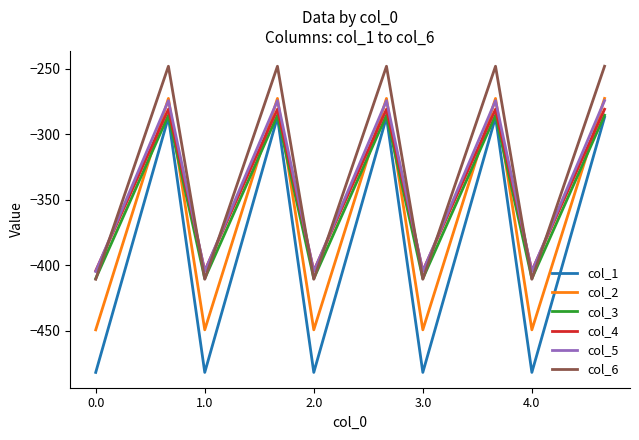

What is the sum of all col_1 values?

-5768.3